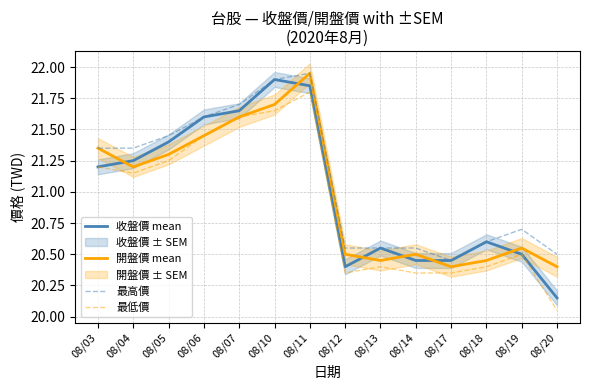

At which label does 收盤價 mean first exceed 21?

08/03